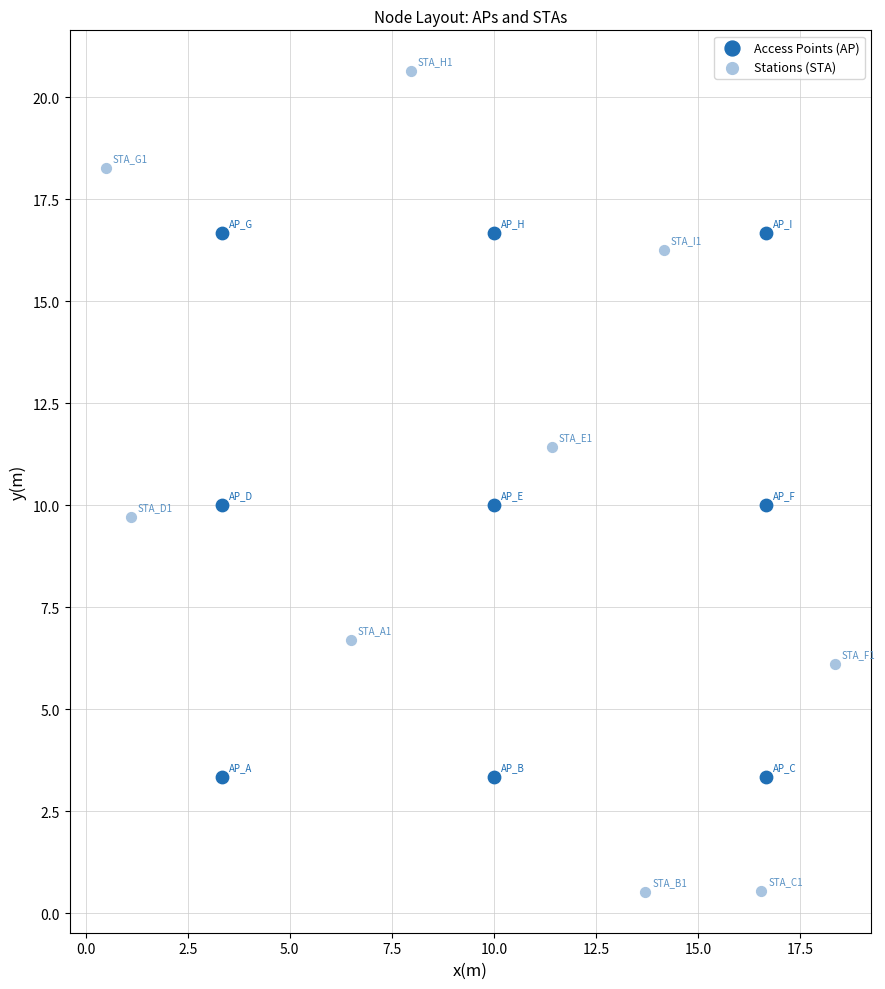

Which series has the largest Y range (max minus min)?

Stations (STA)